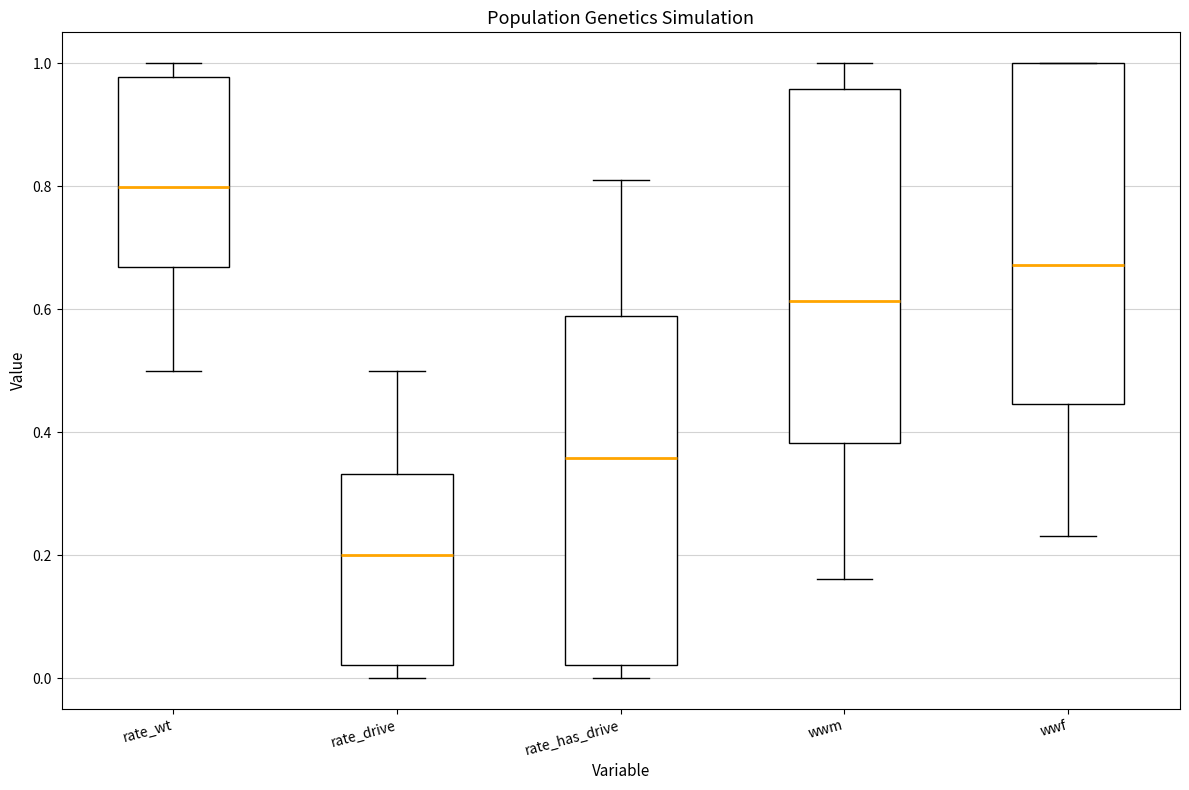

Reading left to right, transcribe this box plot: for each box, give where its median line is, the range the box spans, and where its two whiskers end, as read against the y-axis. The values are not printed on the chart, so give them approximately, as read against the axis.

rate_wt: median 0.80, box 0.66 to 0.98, whiskers 0.50 to 1.00
rate_drive: median 0.20, box 0.02 to 0.34, whiskers 0.00 to 0.50
rate_has_drive: median 0.36, box 0.02 to 0.58, whiskers 0.00 to 0.82
wwm: median 0.62, box 0.38 to 0.96, whiskers 0.16 to 1.00
wwf: median 0.68, box 0.44 to 1.00, whiskers 0.24 to 1.00